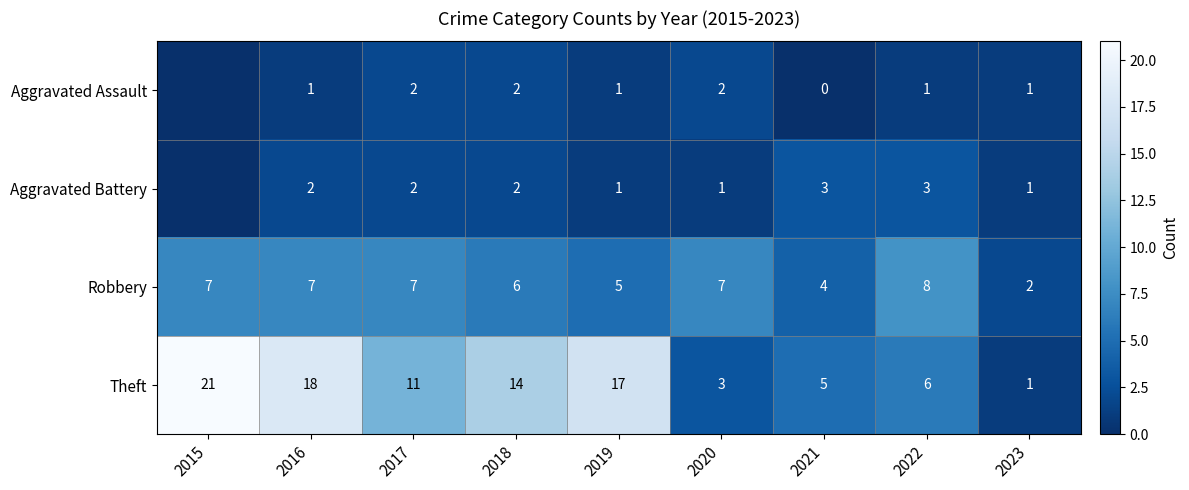

Between 2018 and 2023, which series saw the biggest shift?

Theft